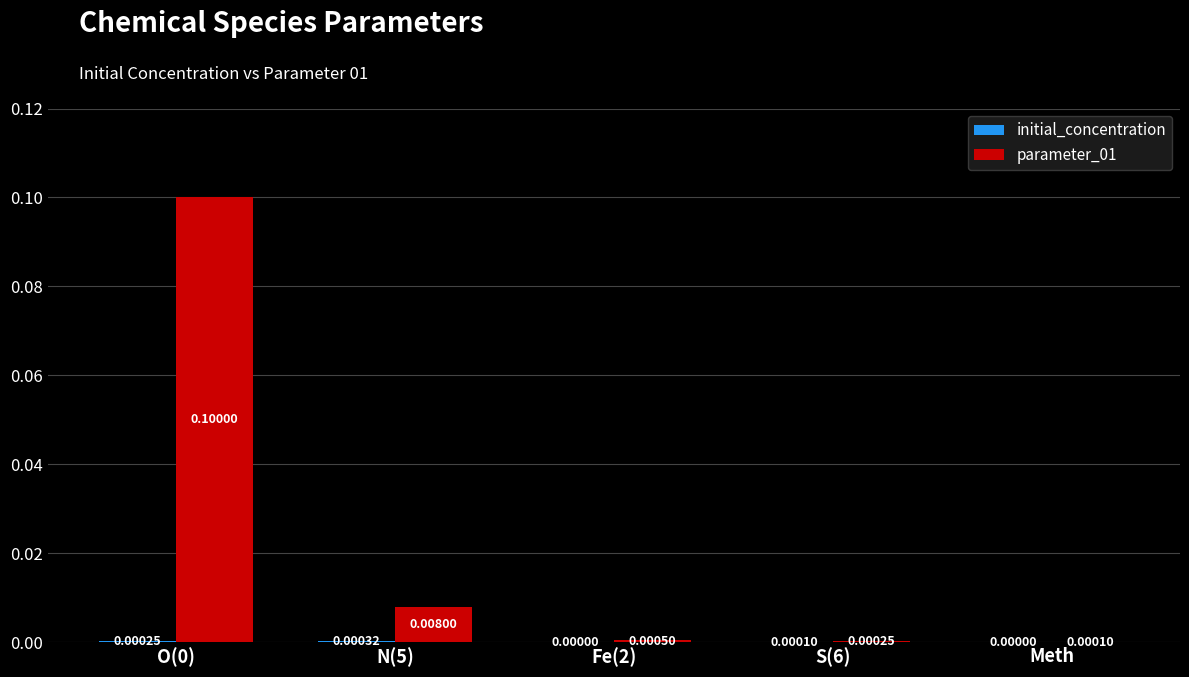

Which series has the largest total across all categories?

parameter_01